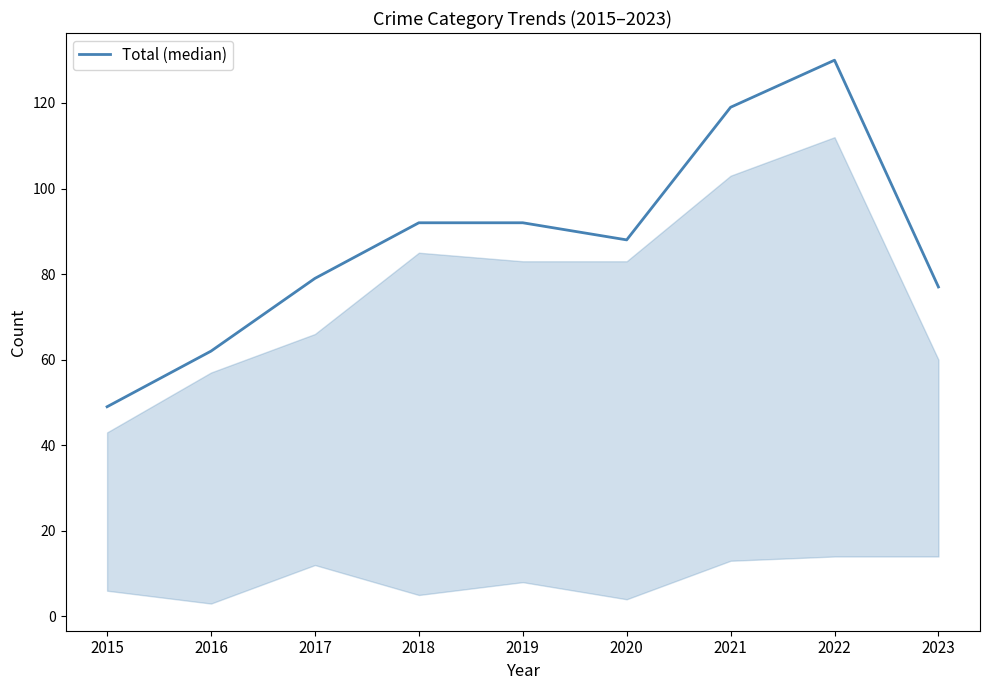

What is the smallest value displayed?

49